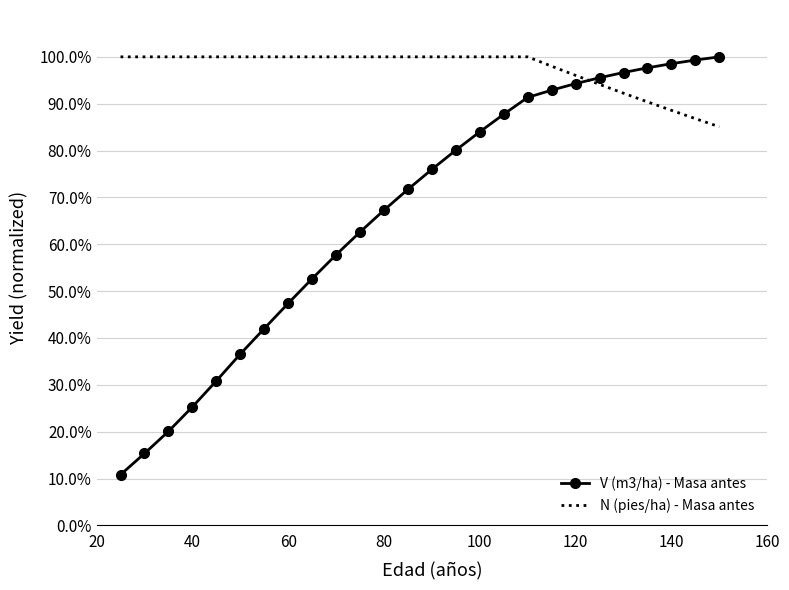

What are all the series names shown in the legend?

V (m3/ha) - Masa antes, N (pies/ha) - Masa antes